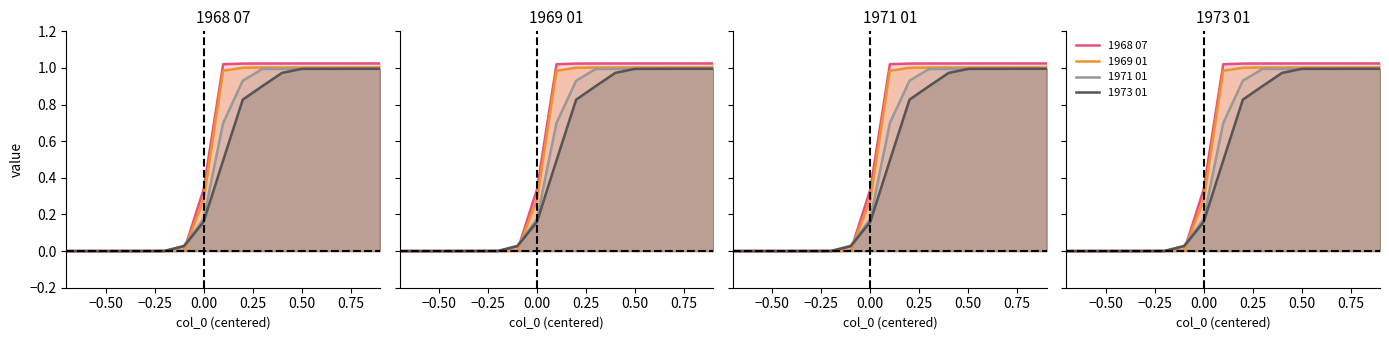

True or false: 1968 07 and 1973 01 cross at least once.

True